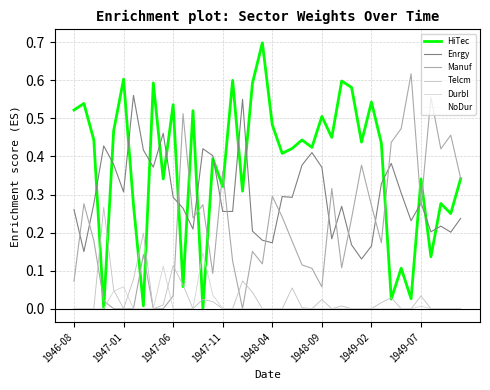

What is the sum of all HiTec values?

15.0